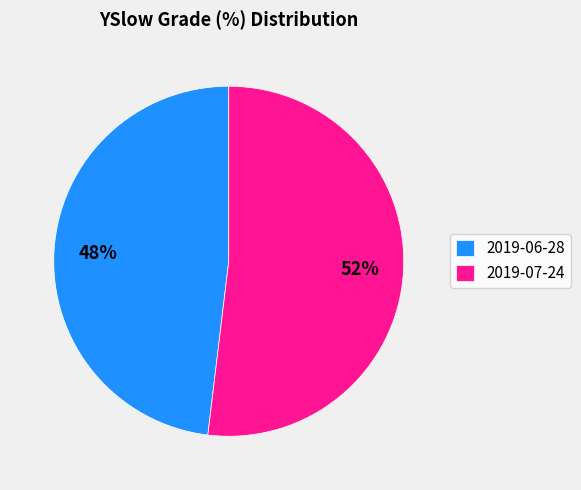

What is the largest slice in the pie chart?

2019-07-24